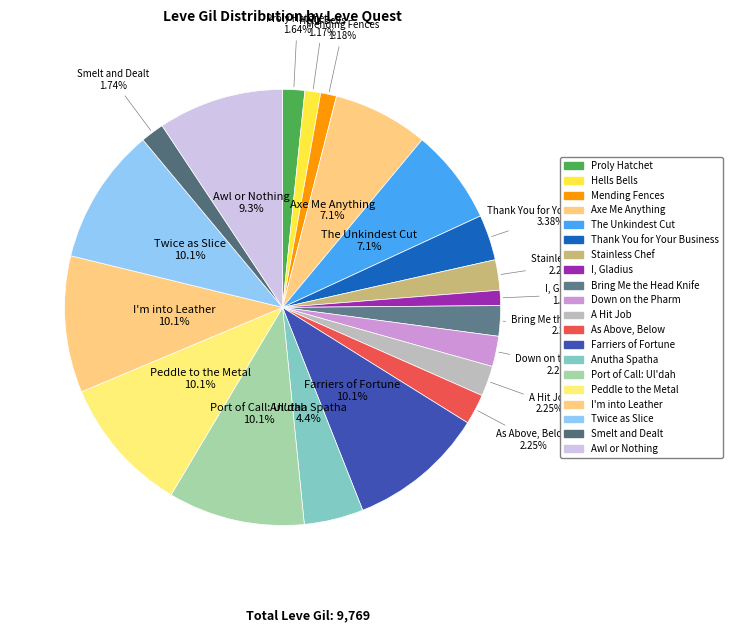

How many slices are in this pie chart?

20